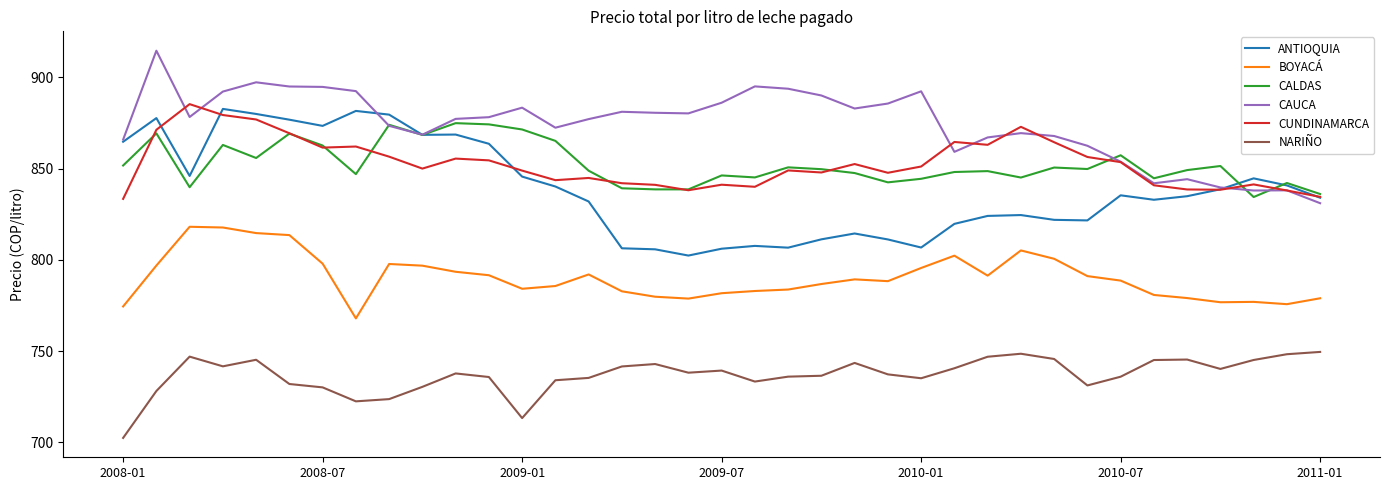

True or false: CAUCA and BOYACÁ intersect in this chart.

False